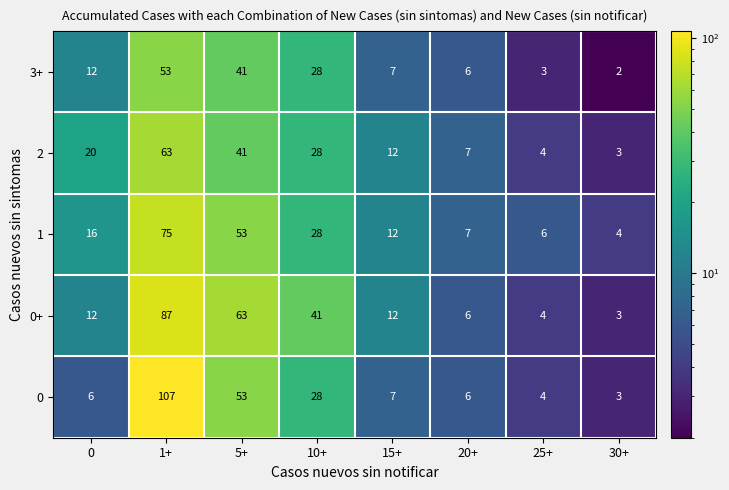

Which series has the largest range (max minus min)?

0